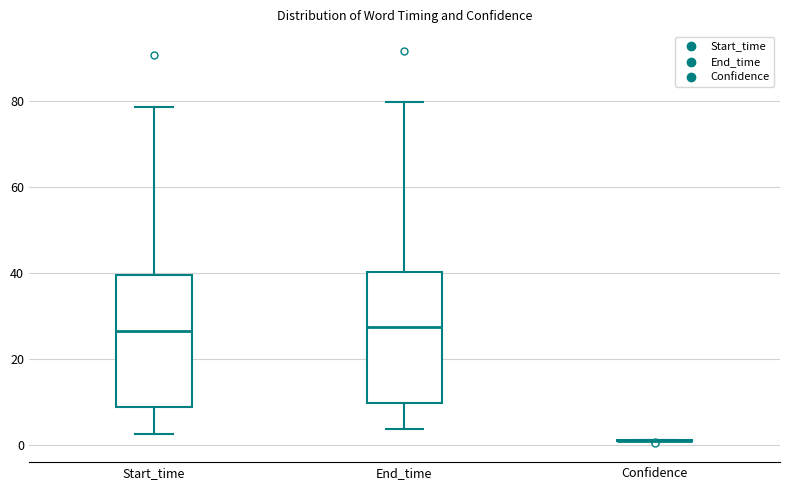

Reading left to right, read every box against the y-axis: the position of its median line, the range the box covers, and the ends of its whiskers. The values are not printed on the chart, so give them approximately, as read against the axis.

Start_time: median 26, box 8 to 40, whiskers 2 to 78
End_time: median 28, box 10 to 40, whiskers 4 to 80
Confidence: box collapsed to a line at 0, whiskers 0 to 0